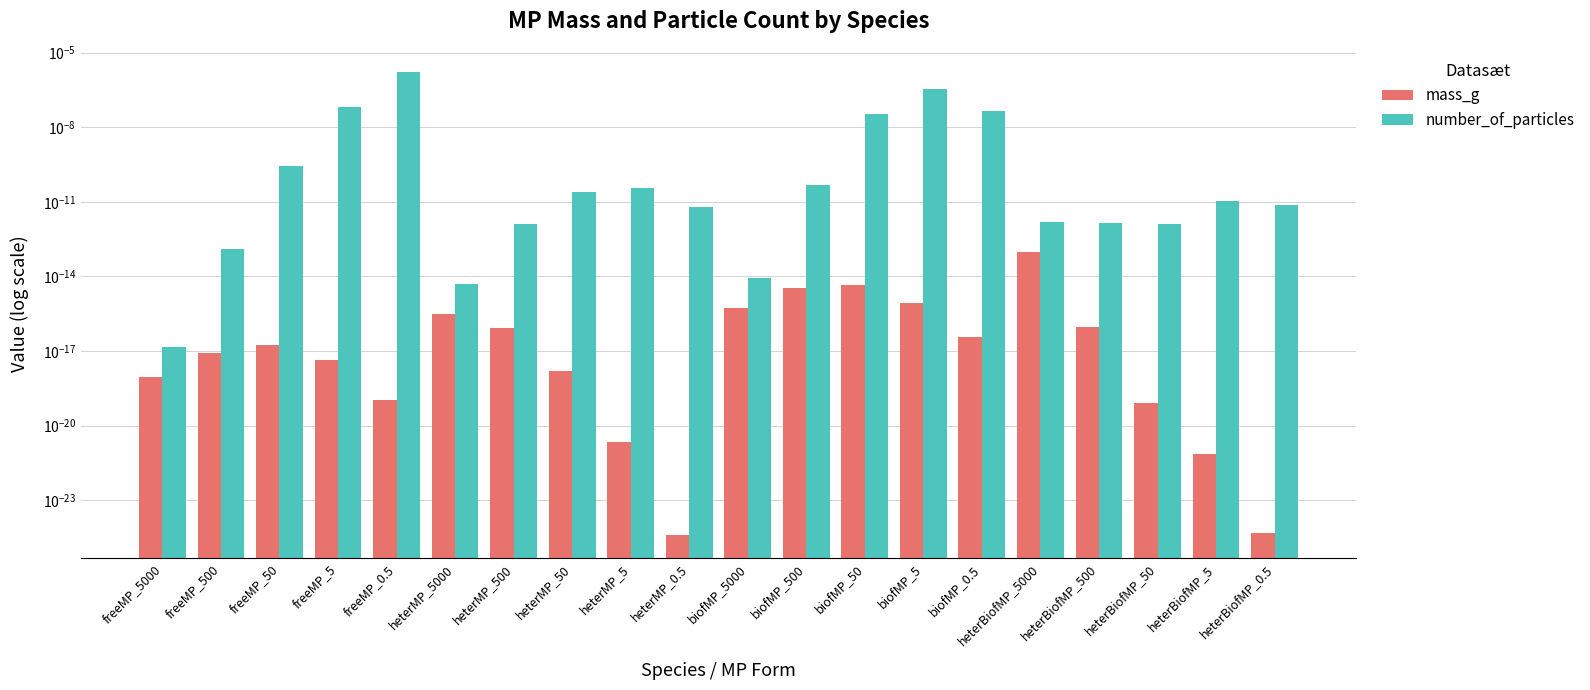

The mass_g series shows 0.0 at biofMP_5. True or false?

True